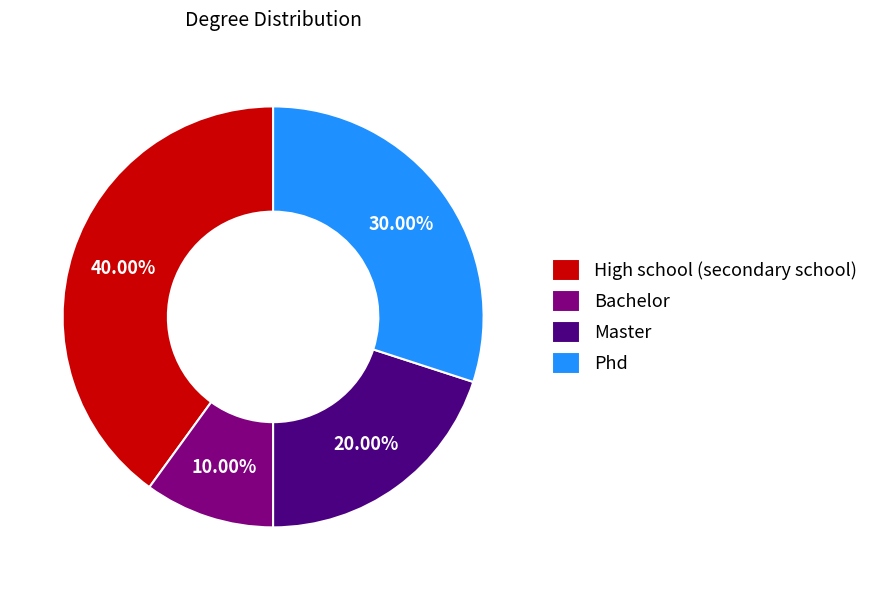

Is Phd the majority of the pie?

No